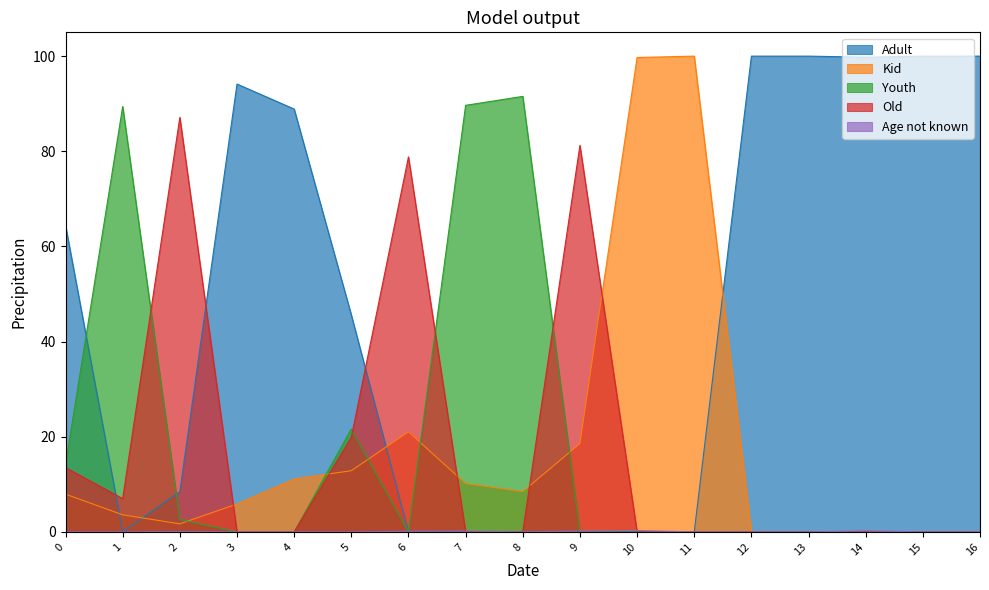

How many interior local peaks does the Age not known series have?

4